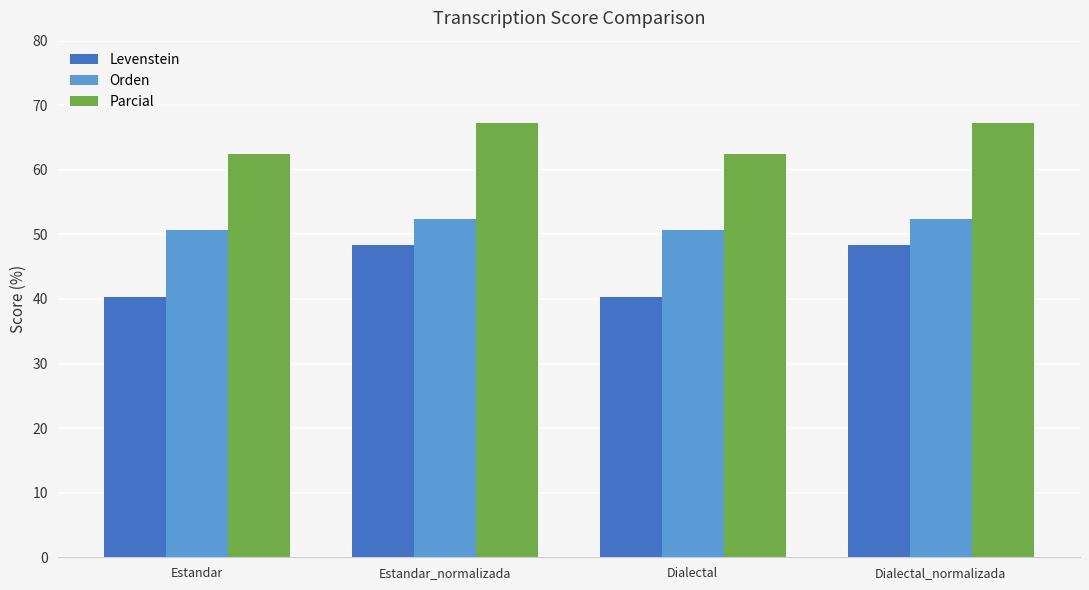

At how many categories does at least one series exceed 61?

4